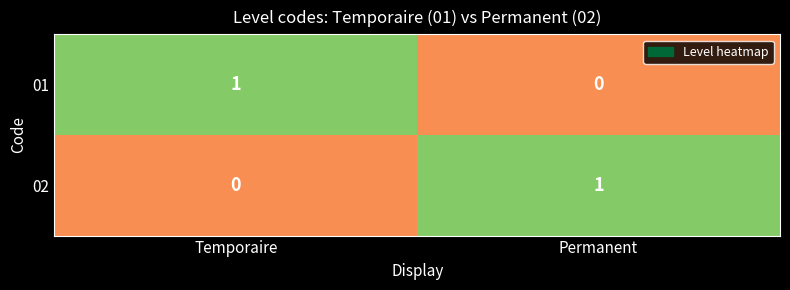

What is the maximum value shown in the chart?

1